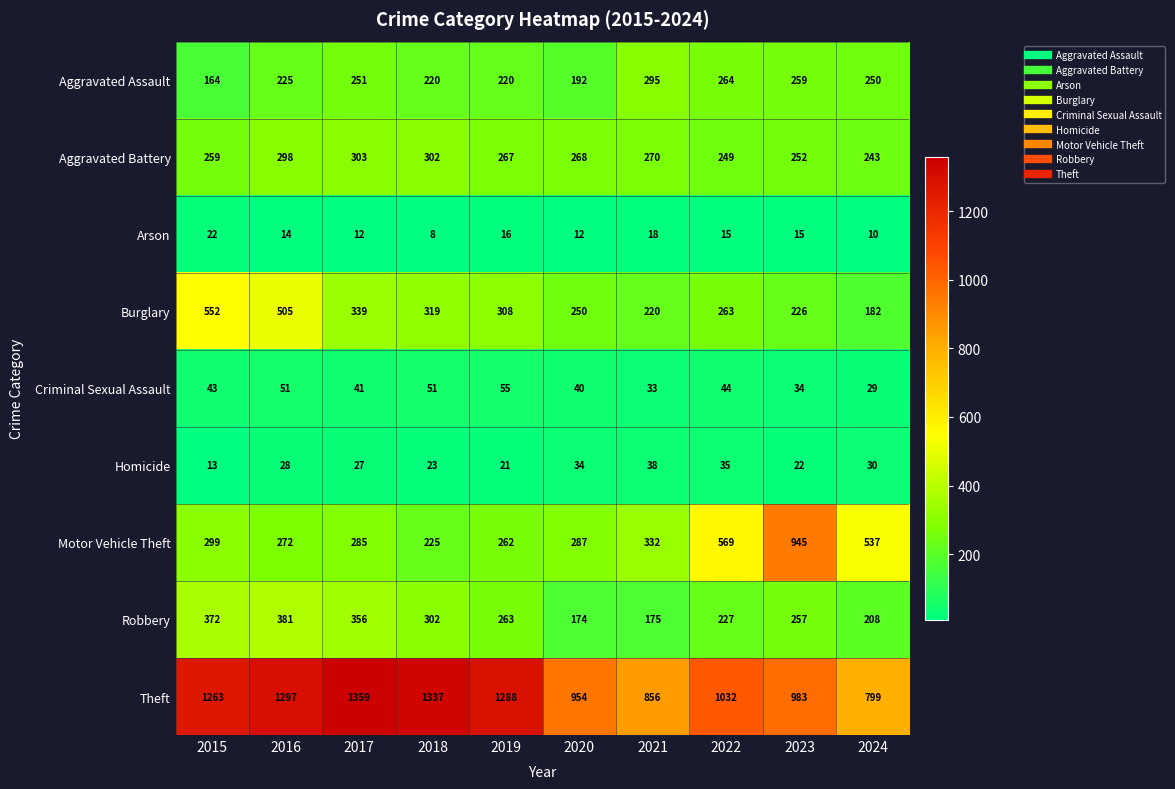

At which category is the sum across all series the highest?

2016